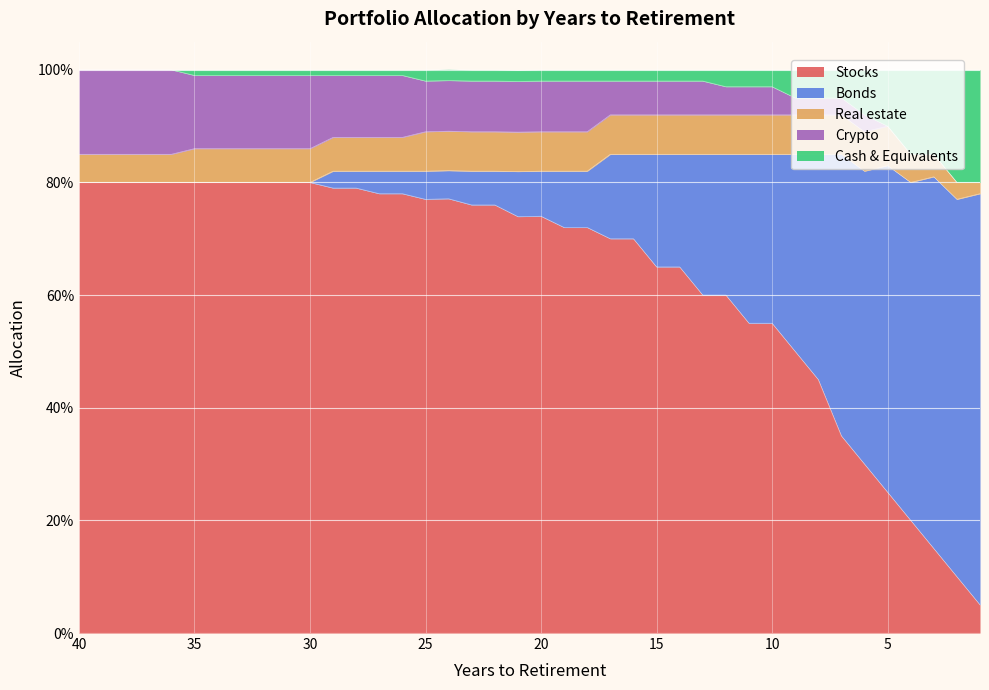

Is the value of Bonds at 24 greater than the value of Real estate at 8?

Yes